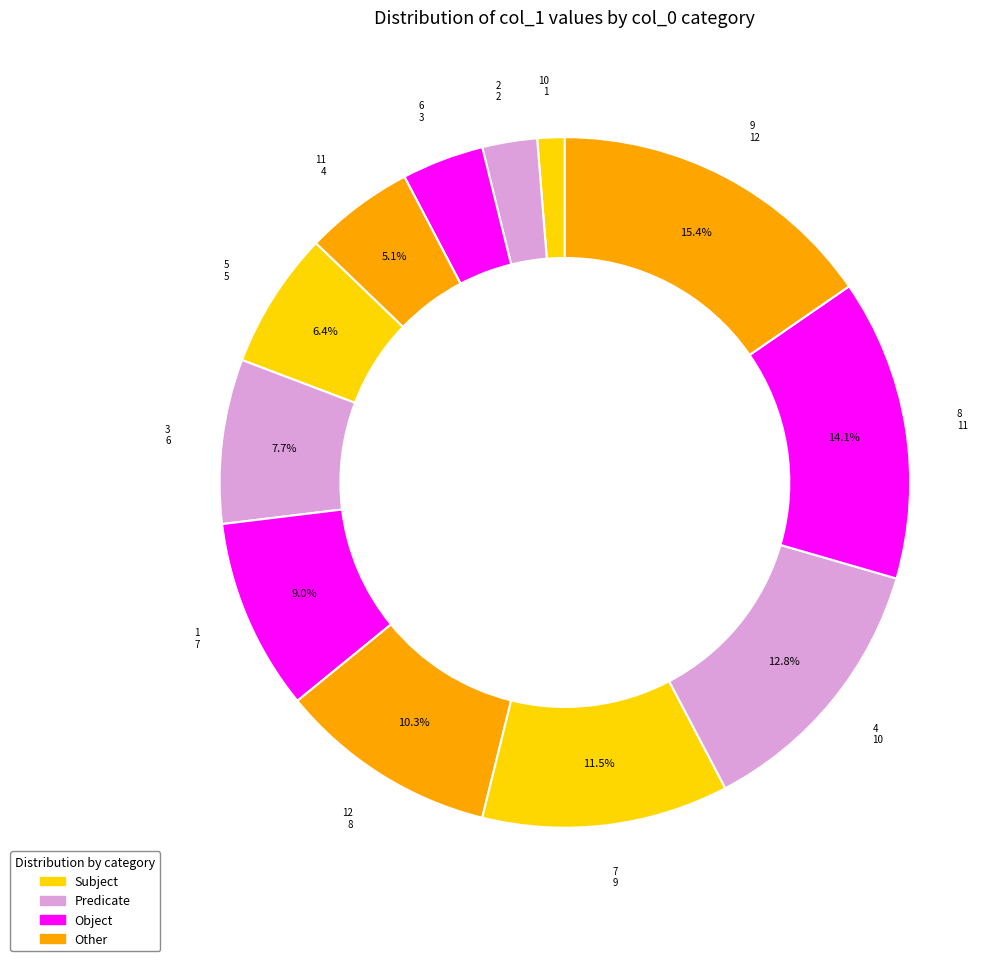

Does any single category account for the majority?

No